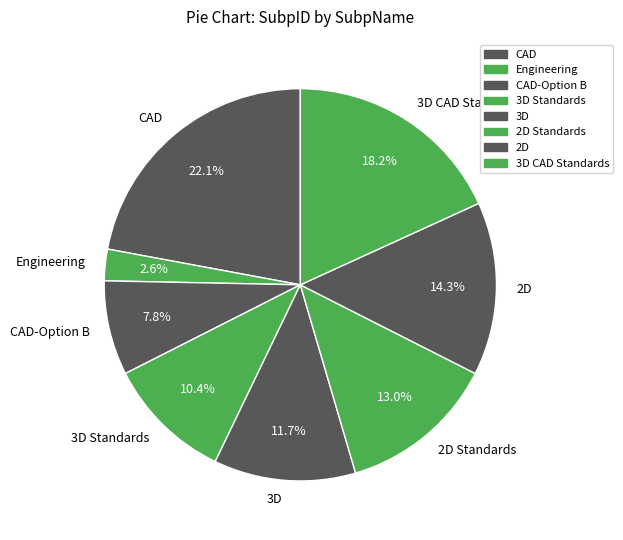

Which has a higher value, 3D or CAD?

CAD